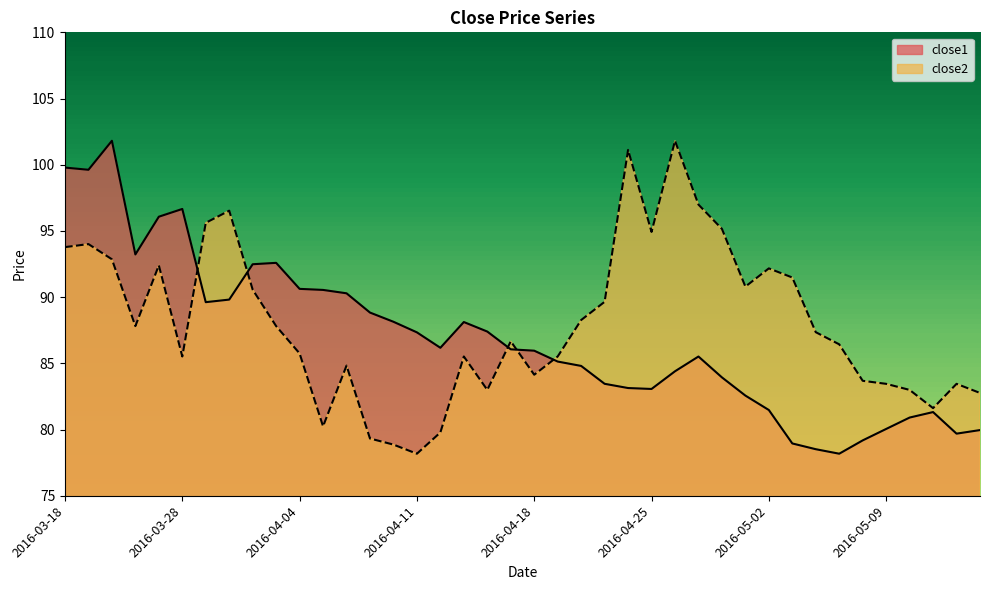

What is the label of the 38th point from the right?

2016-03-22